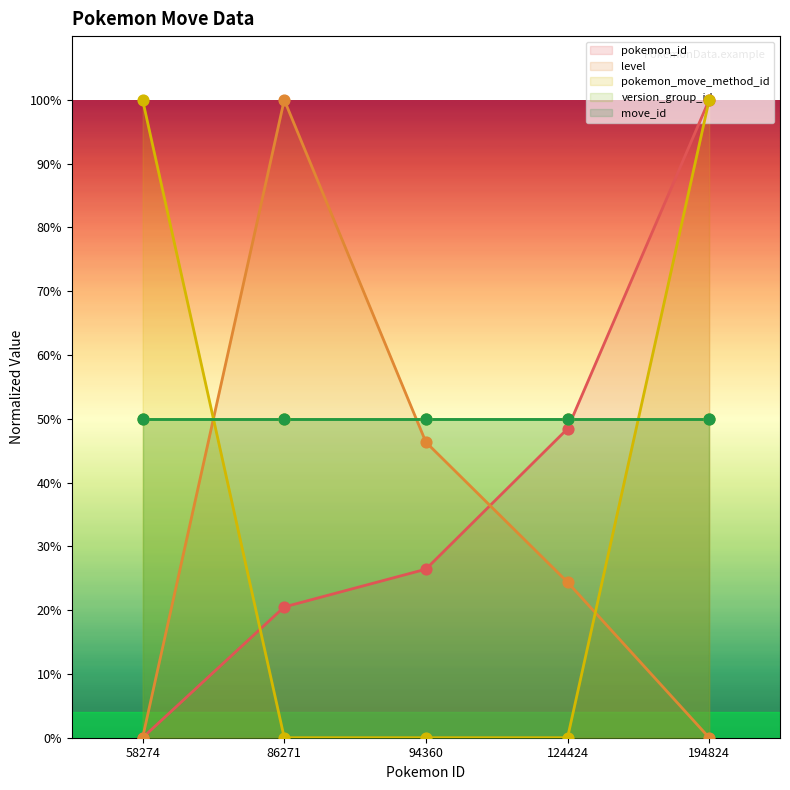

Is the value of level at 58274 greater than the value of pokemon_id at 86271?

No